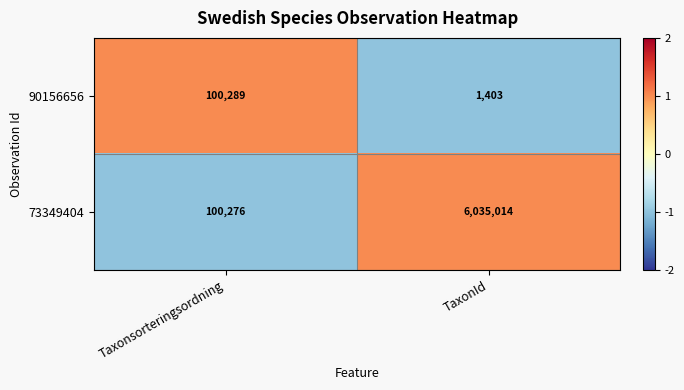

At which label does 90156656 reach its minimum?

TaxonId